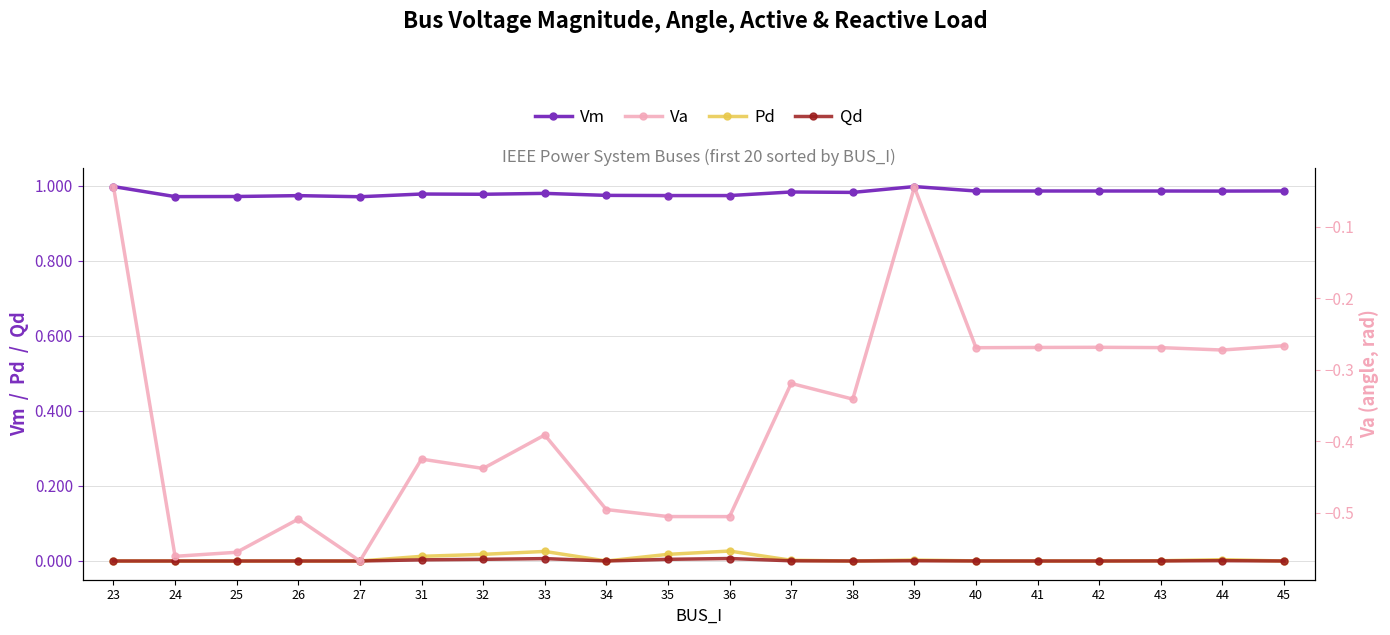

Rank the series by their maximum value, from highest to lowest.

Vm, Pd, Qd, Va